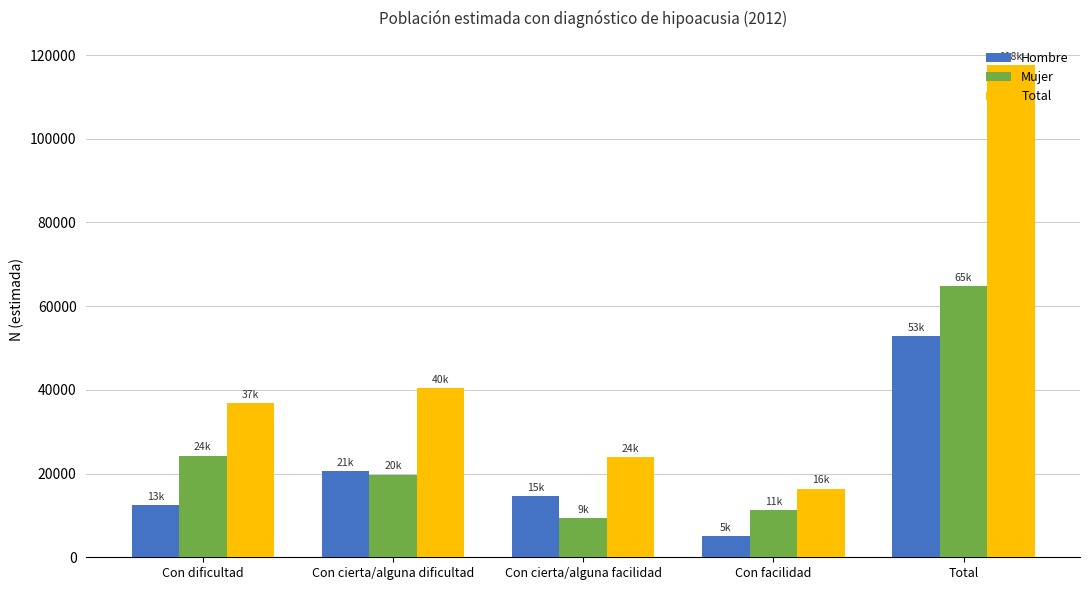

What is the value of the Total bar at the 5th from the left?

117533